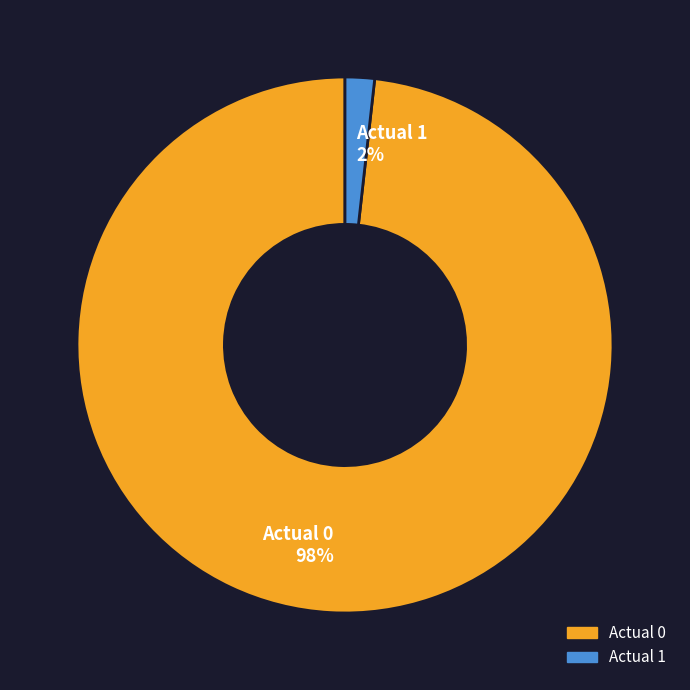

Do Actual 1 and Actual 0 together represent more than half of the pie?

Yes